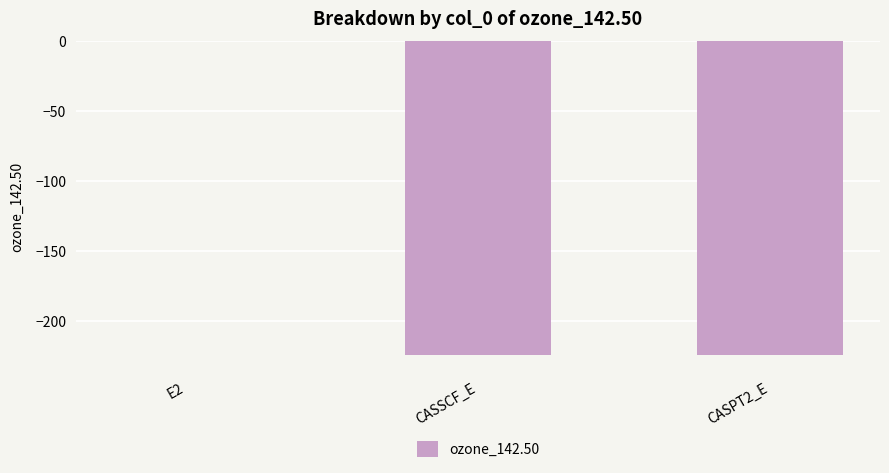

The chart shows a value of -224.3 at CASSCF_E. True or false?

True